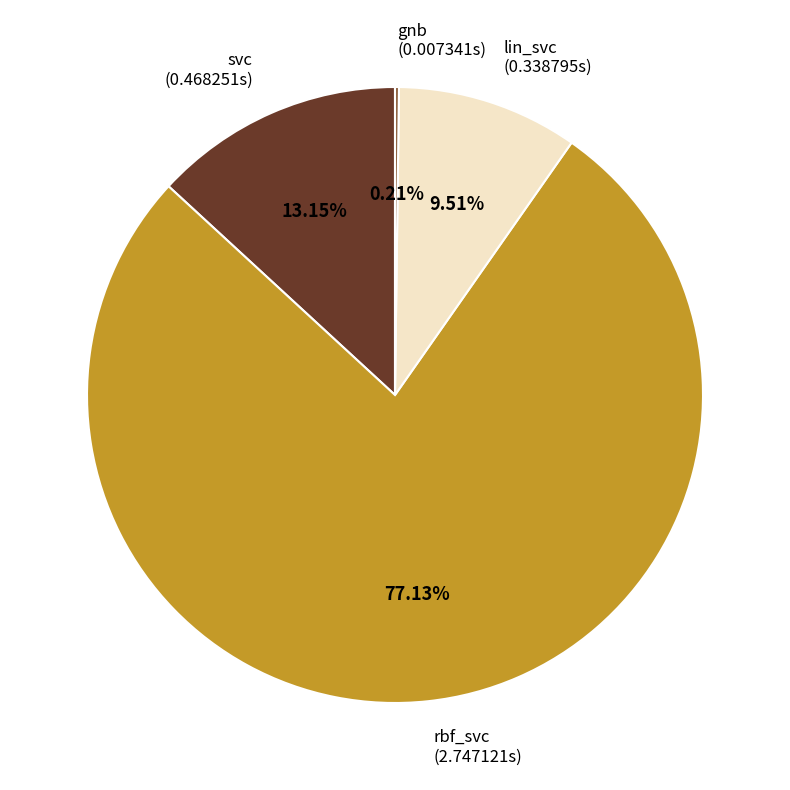

Is there any slice that represents more than half of the pie?

Yes